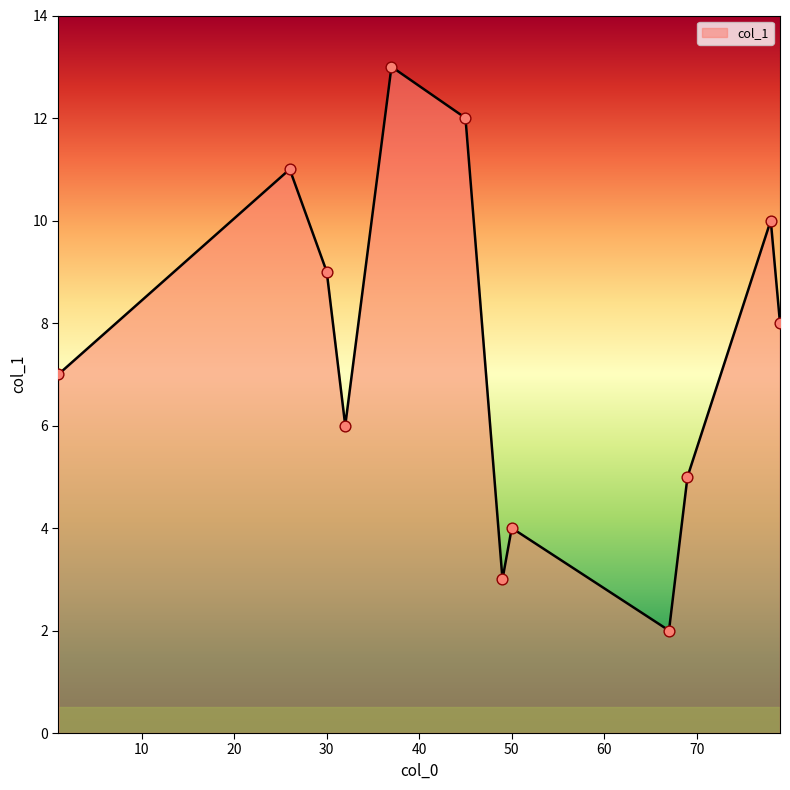

What is the minimum value shown in the chart?

2.0